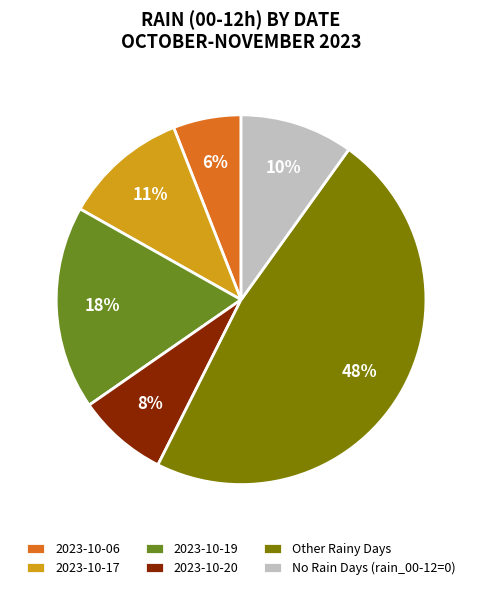

Count the number of slices in the pie.

6